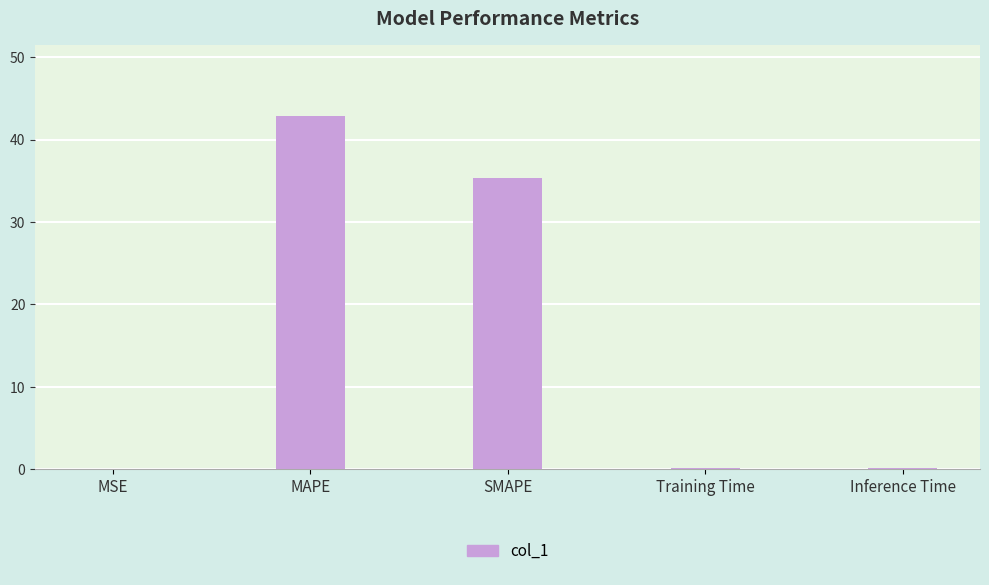

What is the maximum value shown in the chart?

42.9